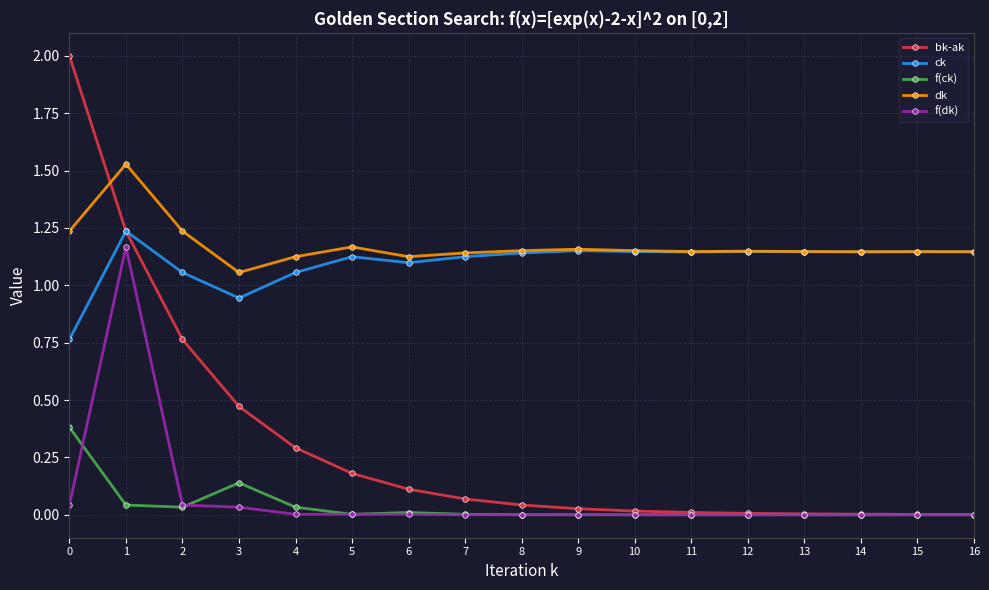

True or false: f(ck) and f(dk) cross at least once.

True